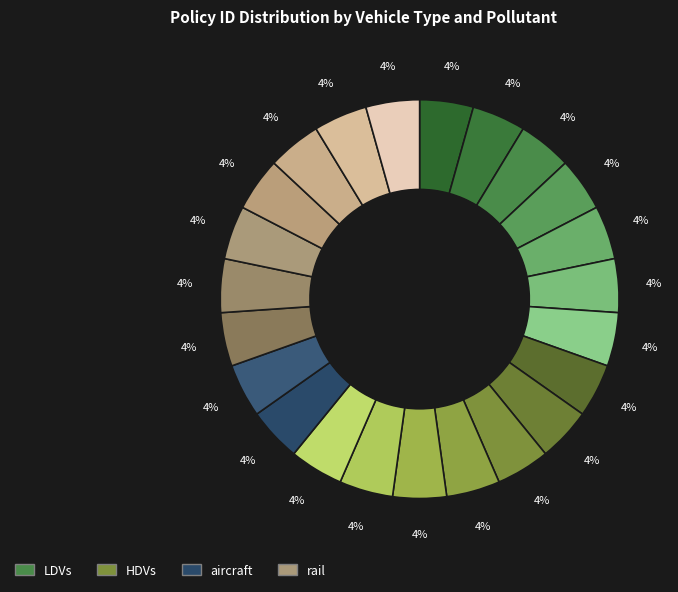

How many segments does this pie chart have?

23